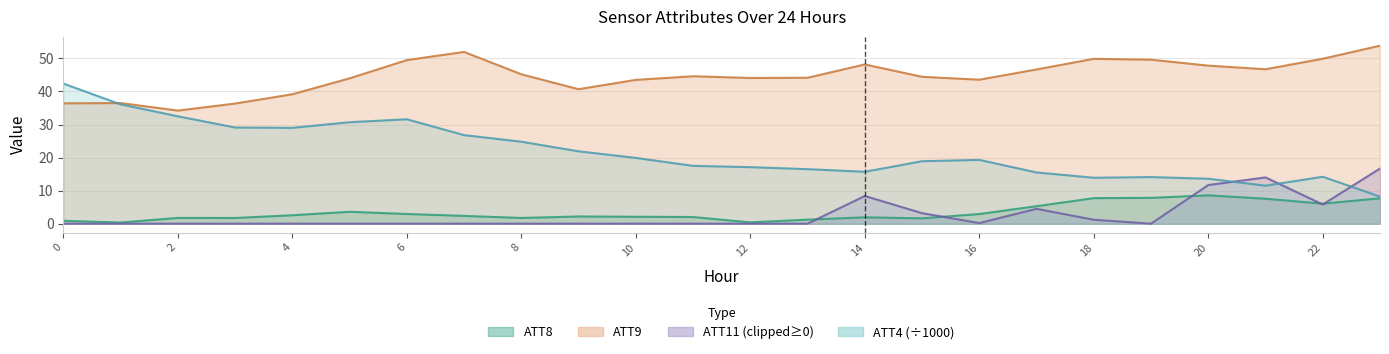

How many series are shown in this chart?

3